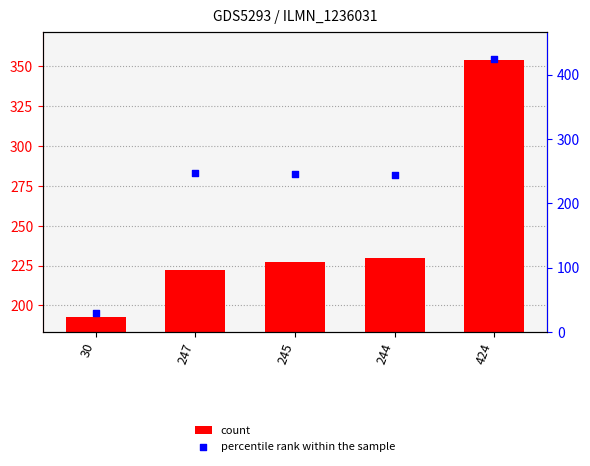

What are all the series names shown in the legend?

count, percentile rank within the sample